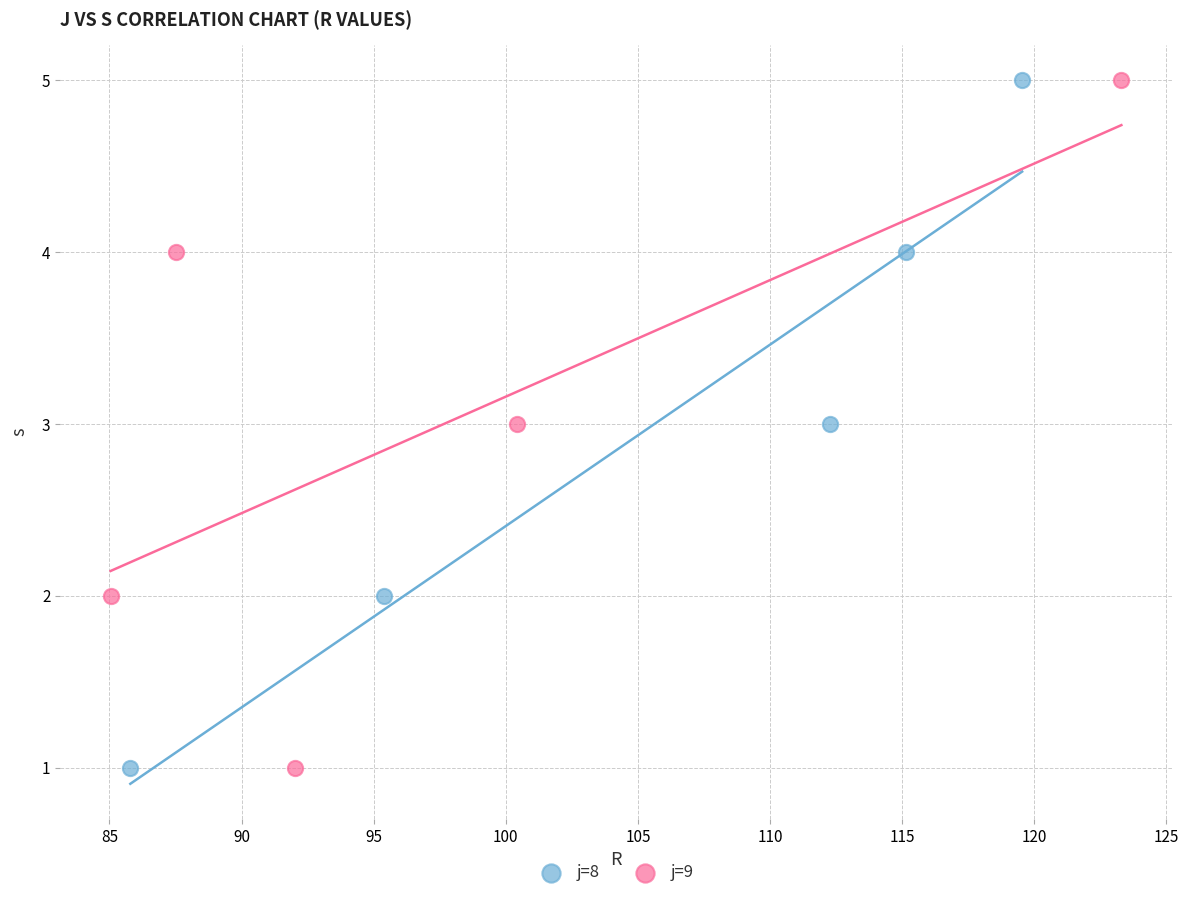

What are all the series names shown in the legend?

j=8, j=9